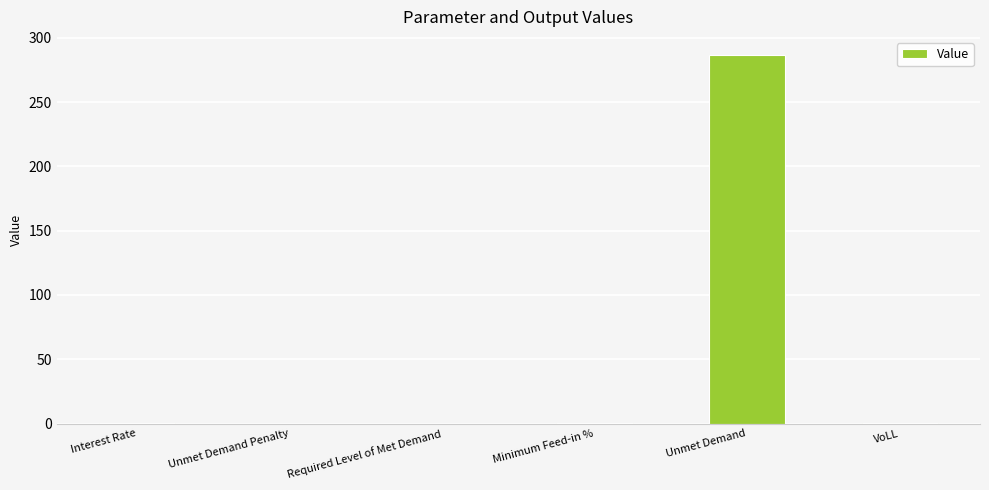

How many distinct data groups are displayed?

1